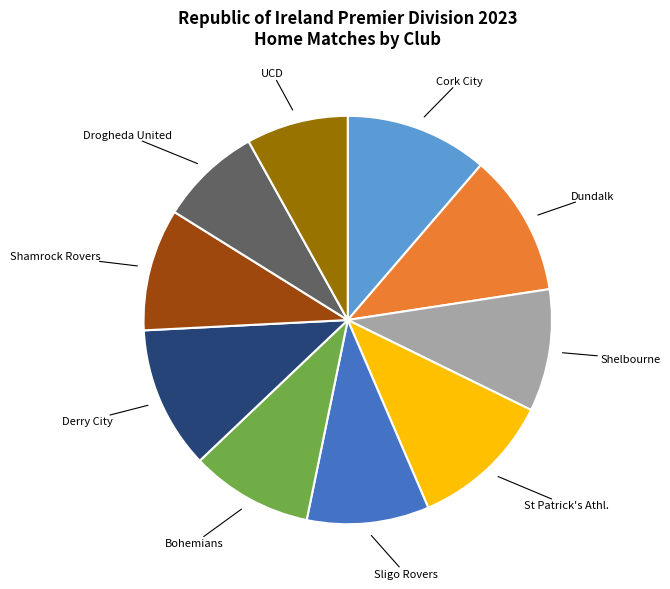

Is there a majority slice in this chart?

No